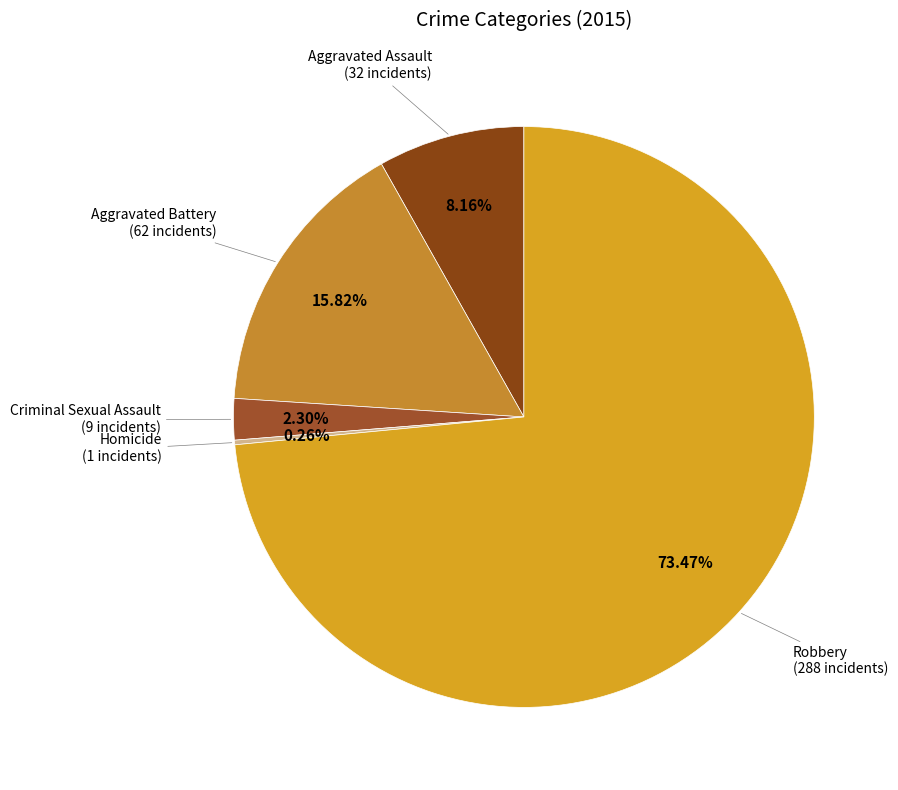

Which category has the biggest portion of the pie?

Robbery